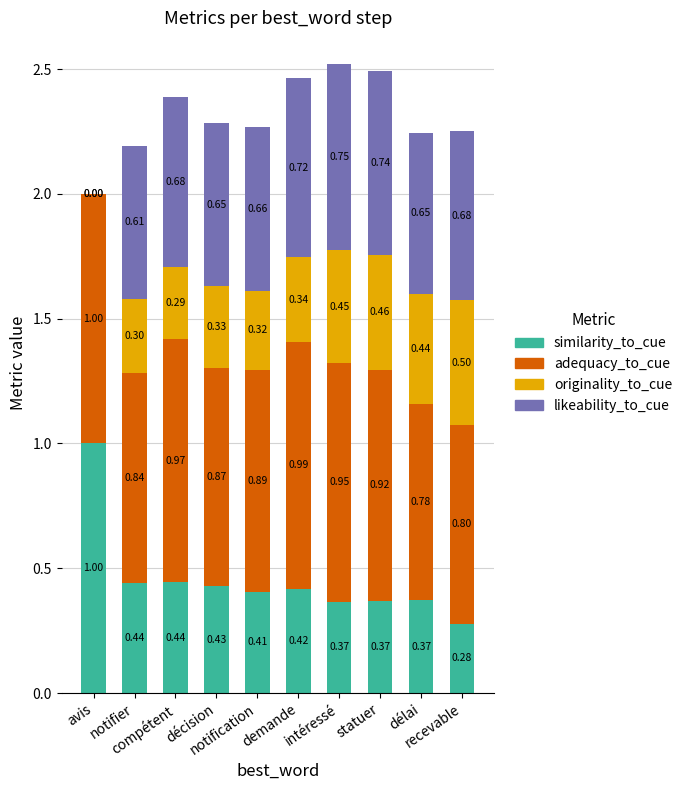

How many data points does each series have?

10